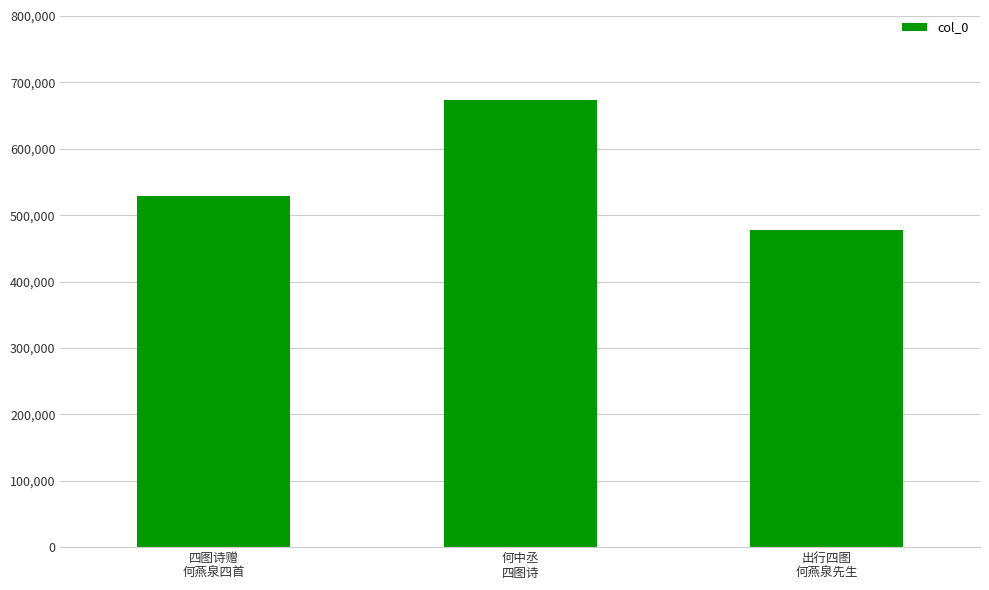

What is the average value?

560203